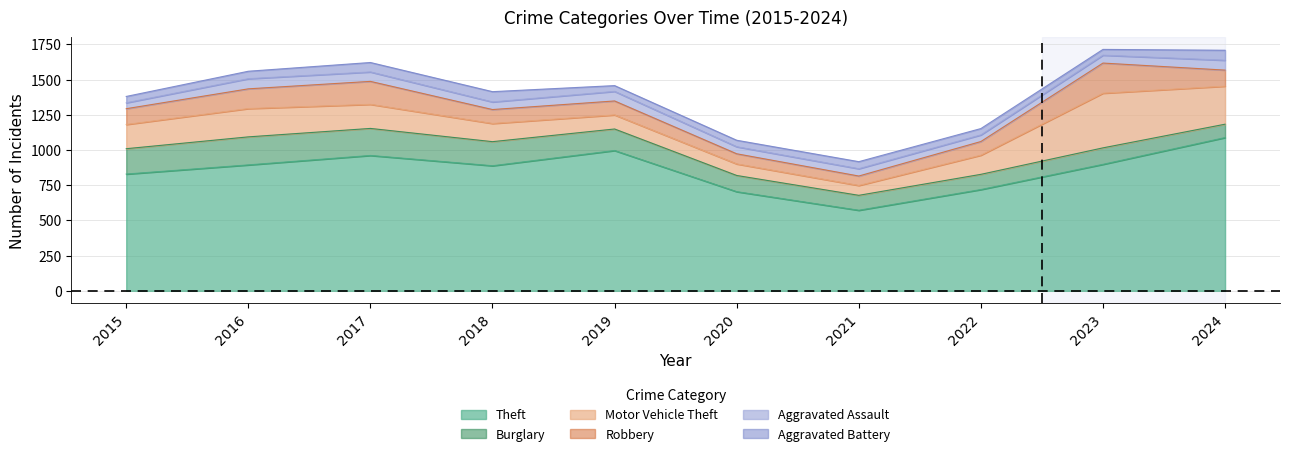

What is the difference between the Aggravated Assault values at 2023 and 2024?

14